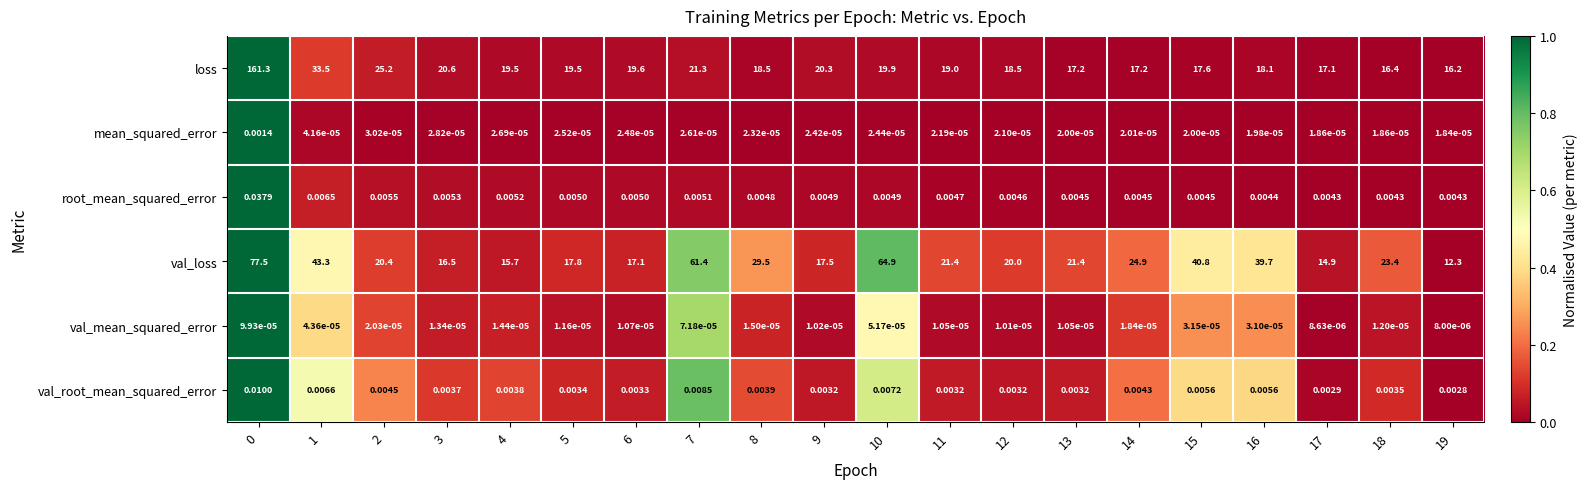

How many series are shown in this chart?

6